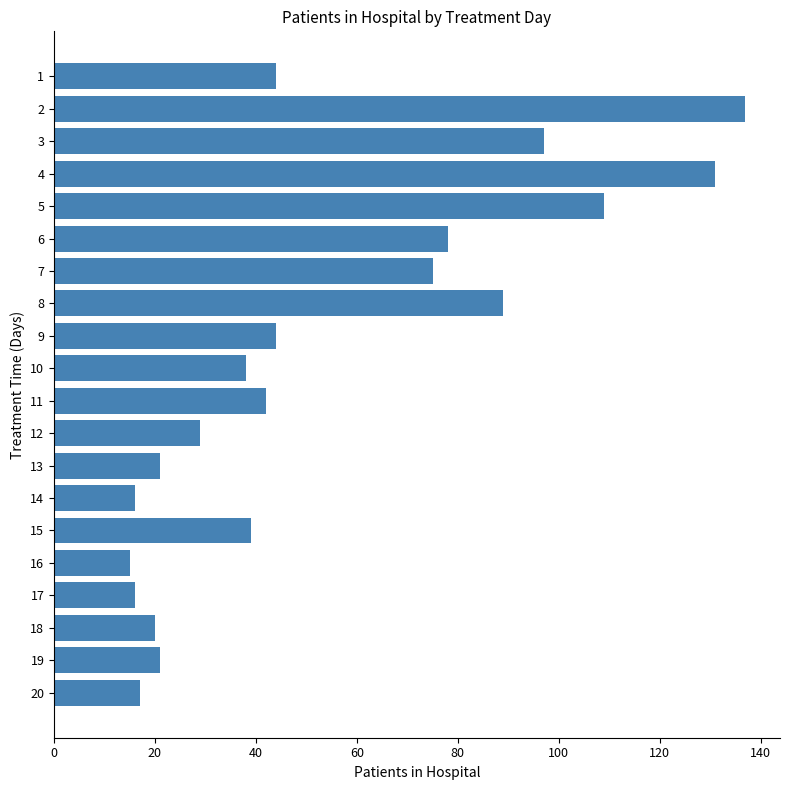

What is the maximum value shown in the chart?

137